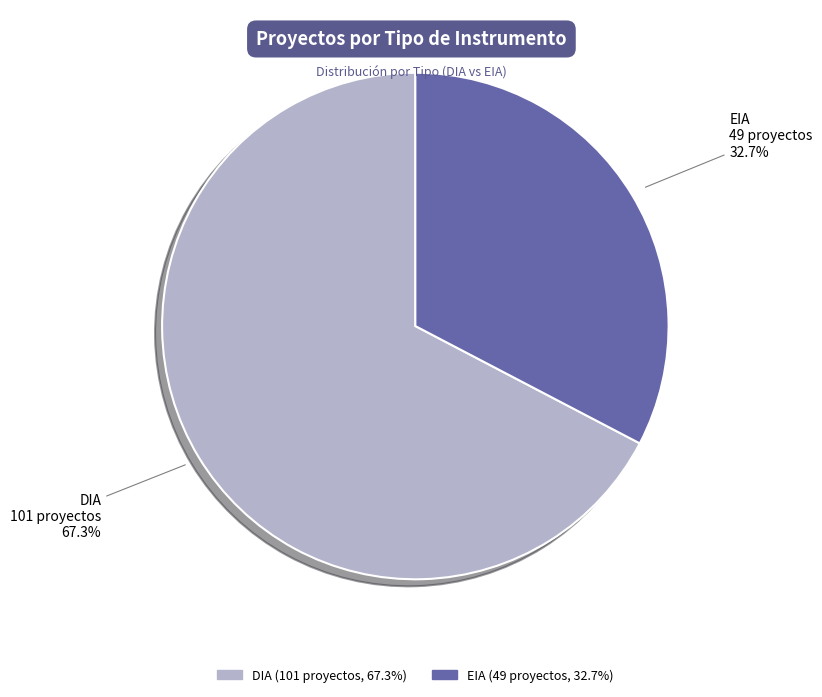

What is the smallest slice in the pie chart?

EIA